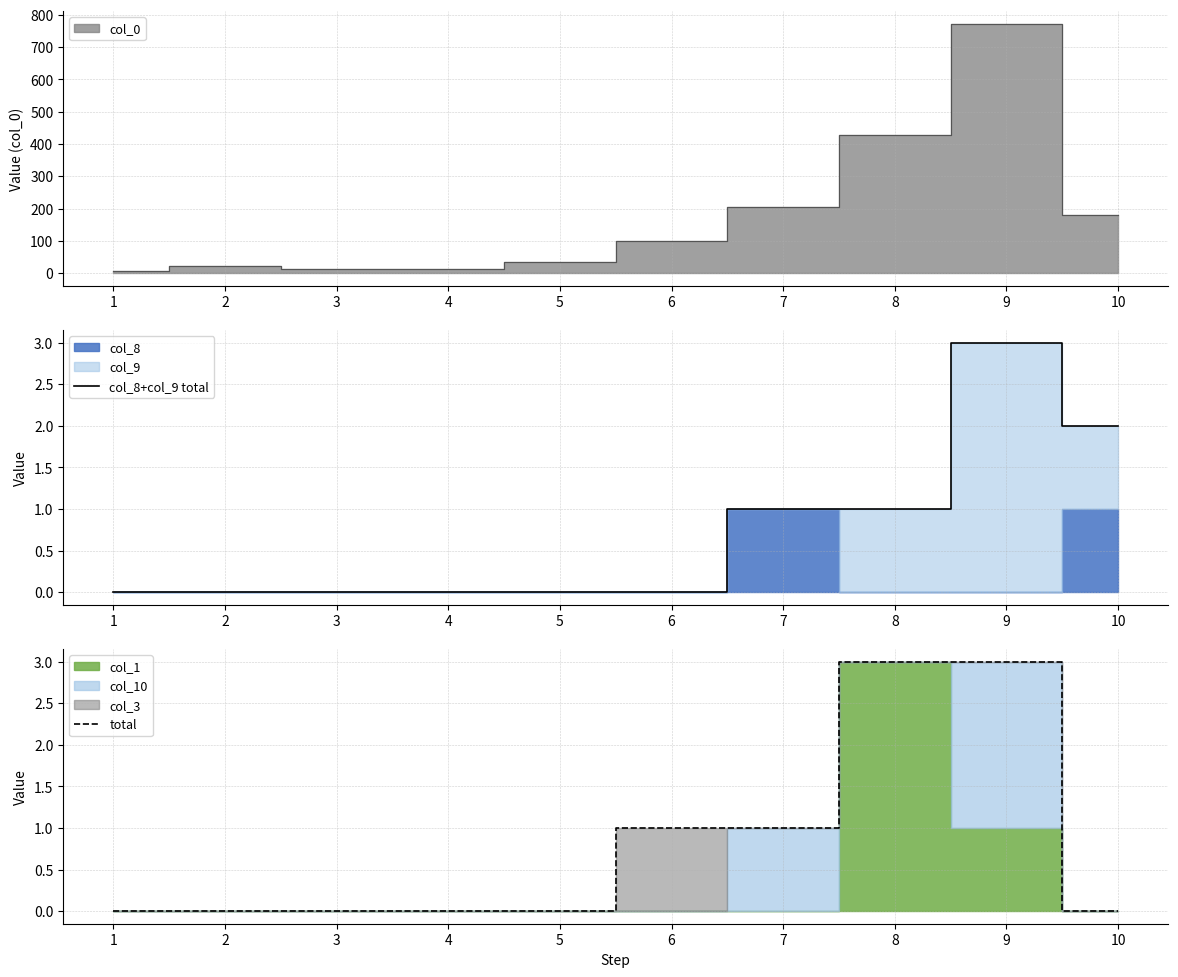

Which category has the highest value in the col_8+col_9 total series?

9